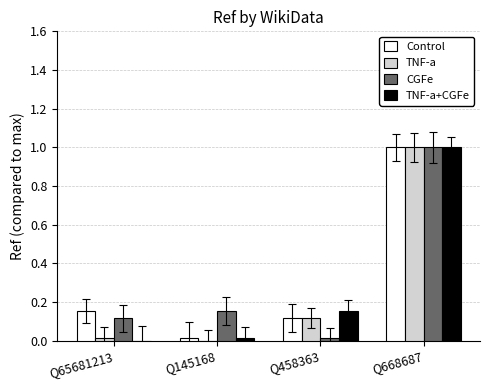

The Control series shows 0.1 at Q65681213. True or false?

False